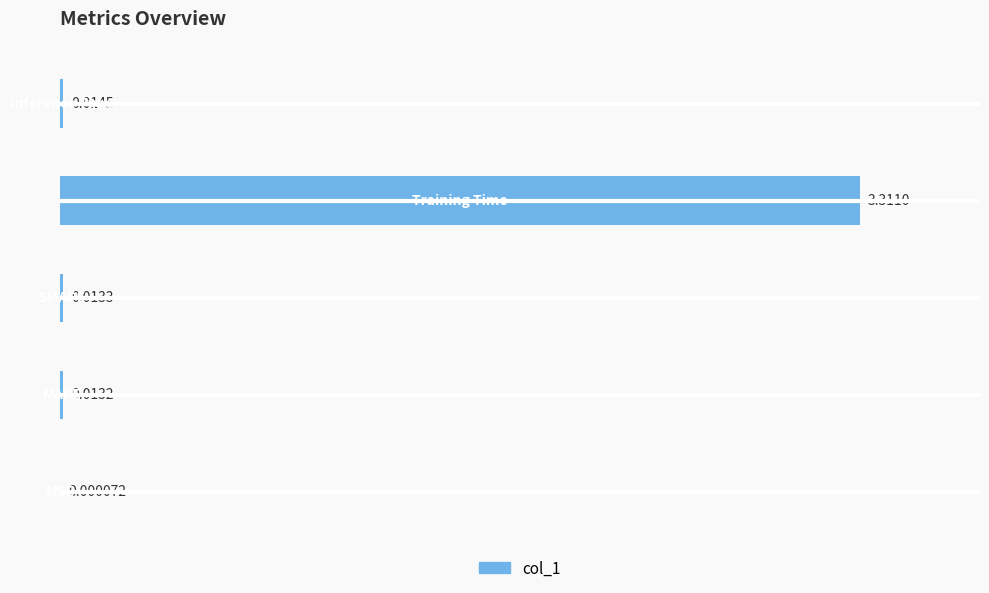

What is the sum of all values?

3.4